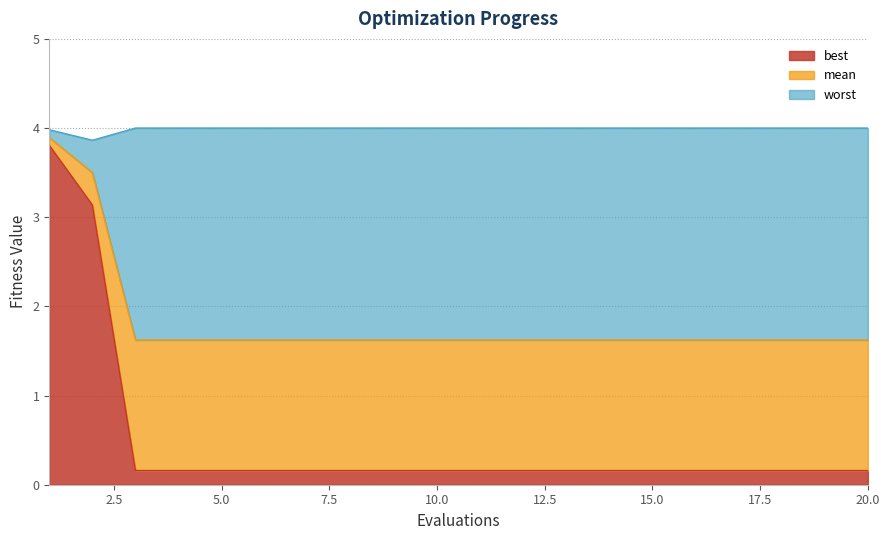

Rank the series by their maximum value, from lowest to highest.

best, mean, worst